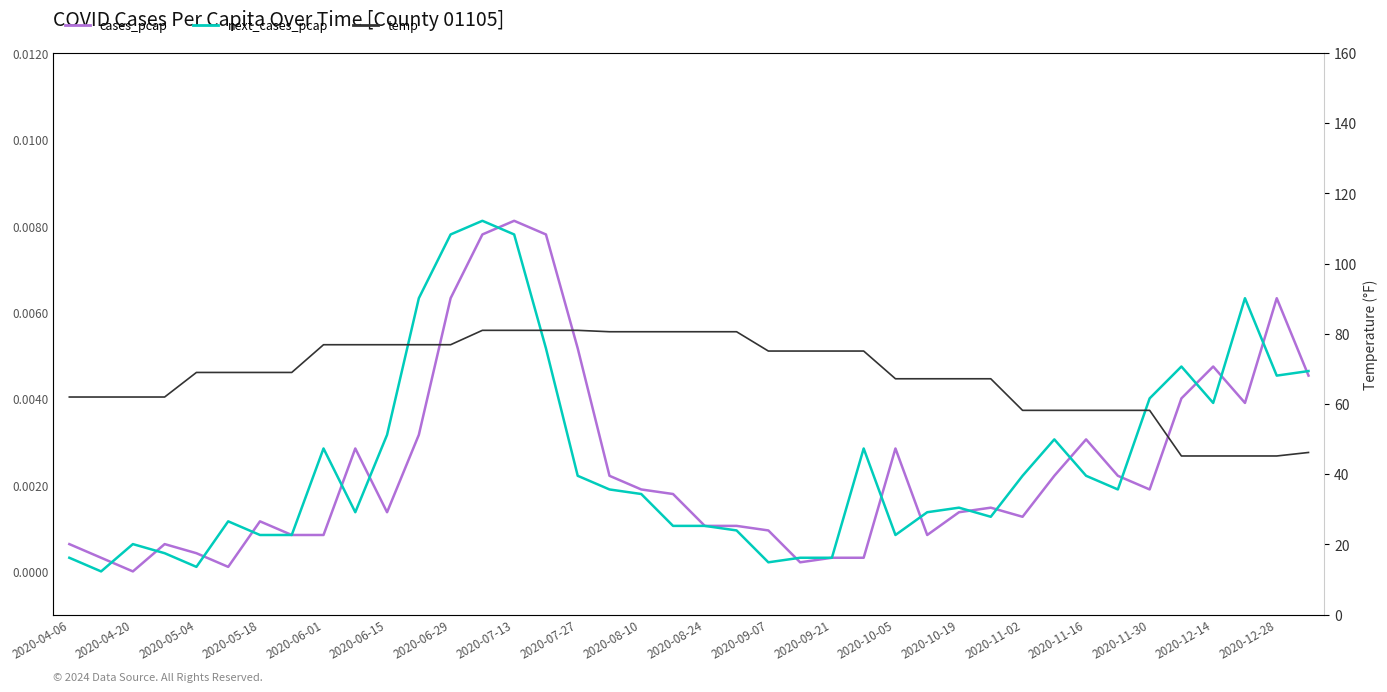

Rank the series by their maximum value, from highest to lowest.

temp, cases_pcap, next_cases_pcap